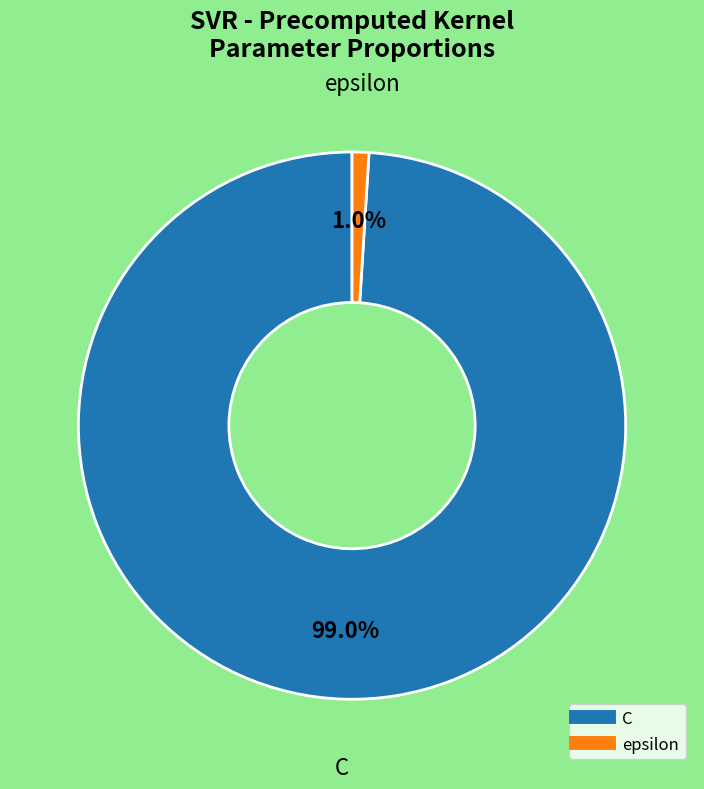

To the nearest percent, what is the combined percentage of C and epsilon?

100%